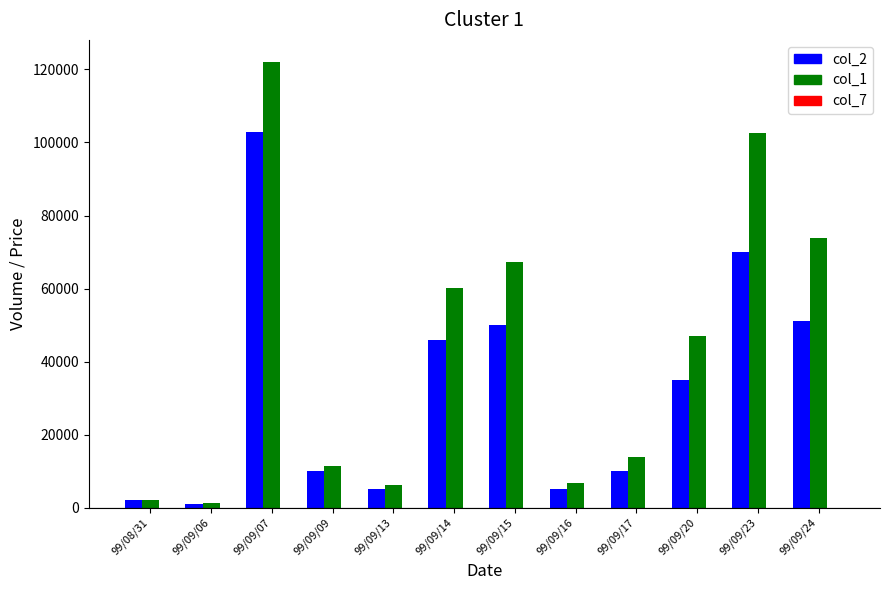

At which category is the sum across all series the highest?

99/09/07